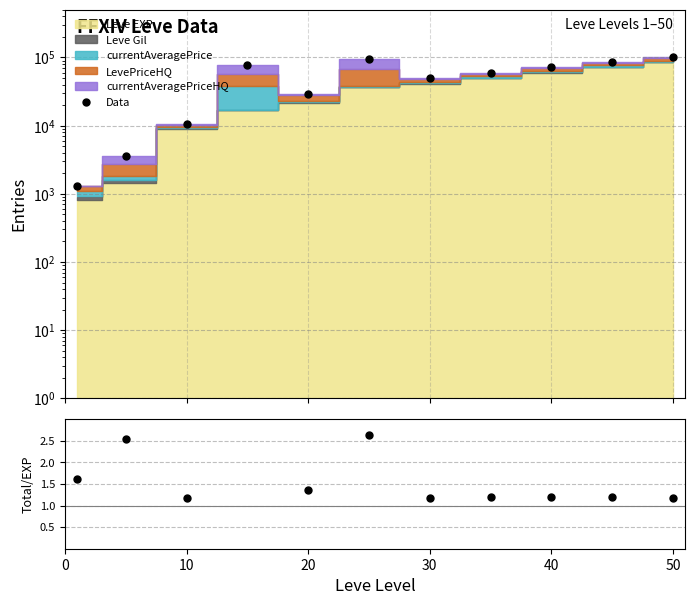

The chart shows a value of 1.2 at 50. True or false?

True